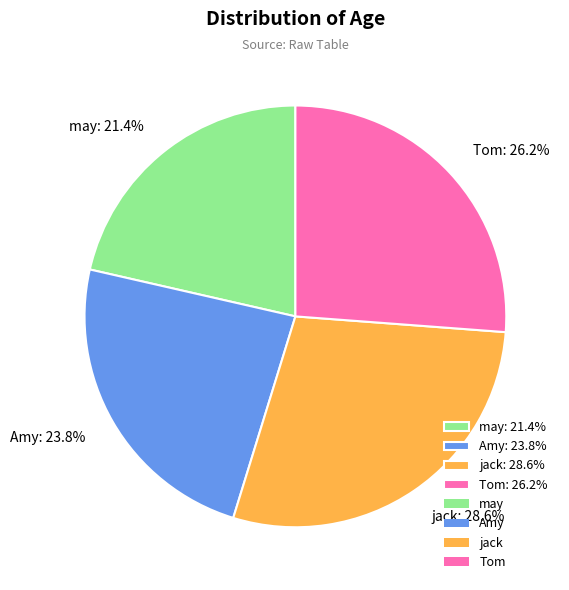

Is it true that jack is 29% of the pie?

True